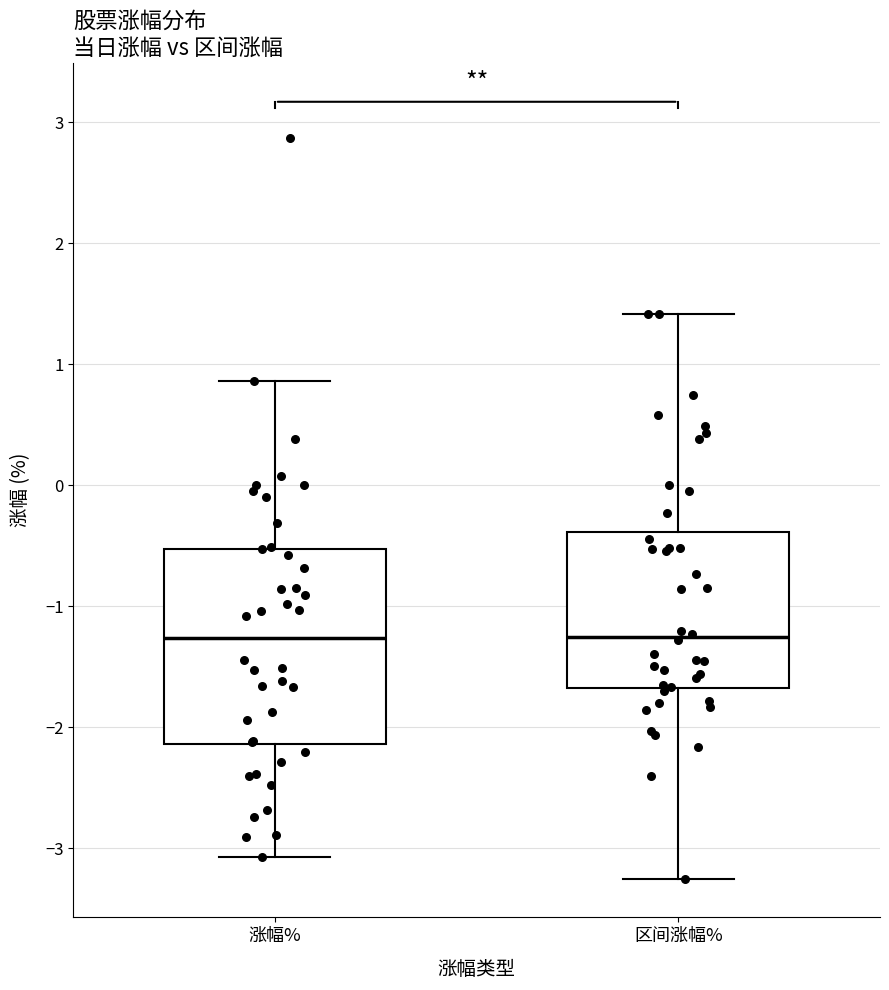

Comparing the boxes themselves (not the whiskers), which one is the tallest?

涨幅%